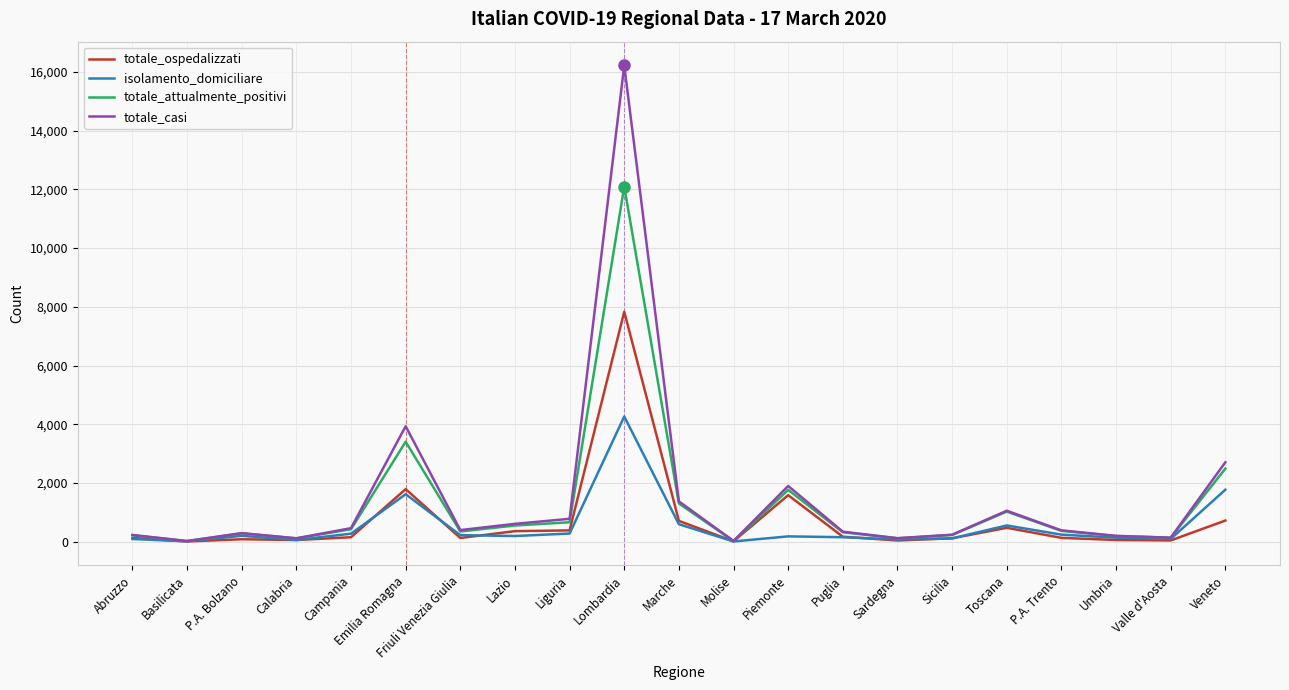

Is the value of totale_attualmente_positivi at Umbria greater than the value of totale_ospedalizzati at Veneto?

No